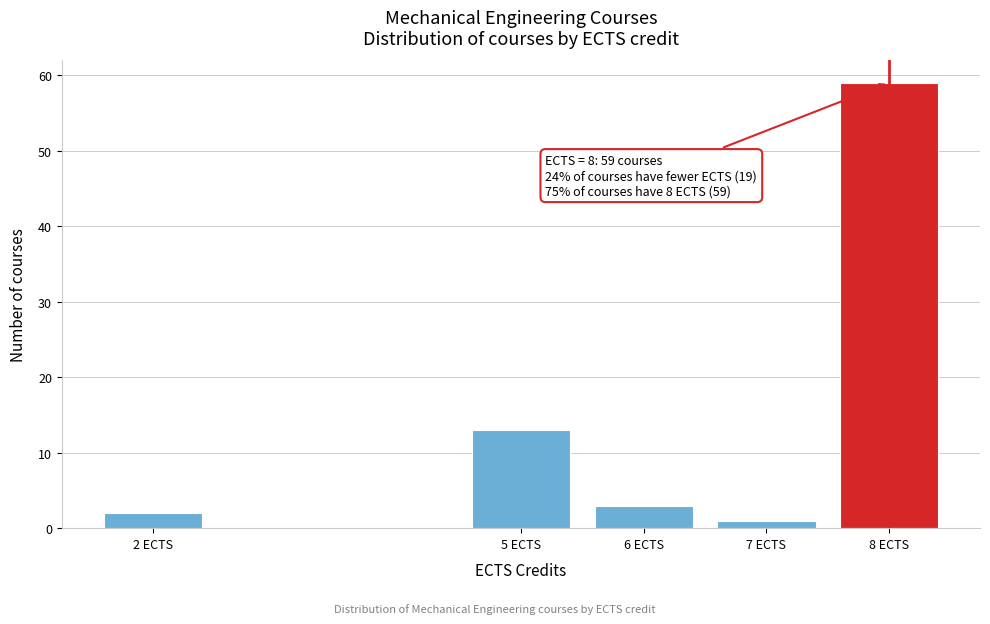

Reading right to left, extract all data points from this chart.

59	1	3	13	2